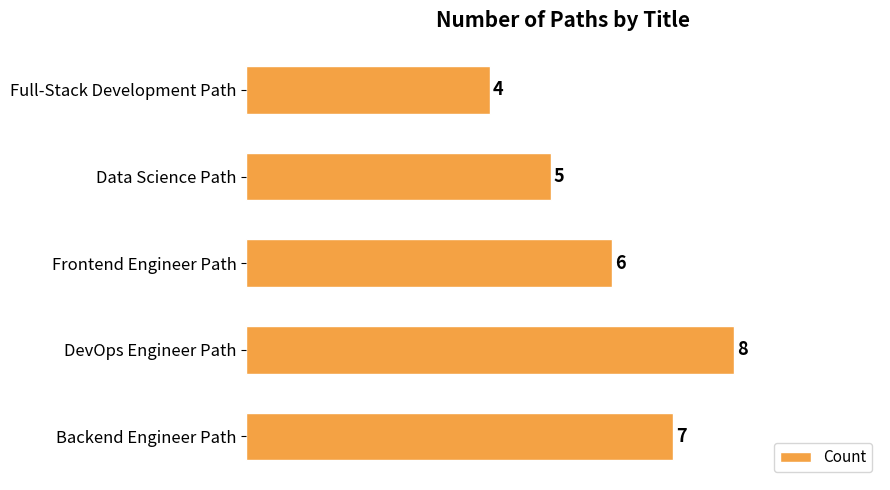

List the labels in order of value, largest first.

DevOps Engineer Path, Backend Engineer Path, Frontend Engineer Path, Data Science Path, Full-Stack Development Path